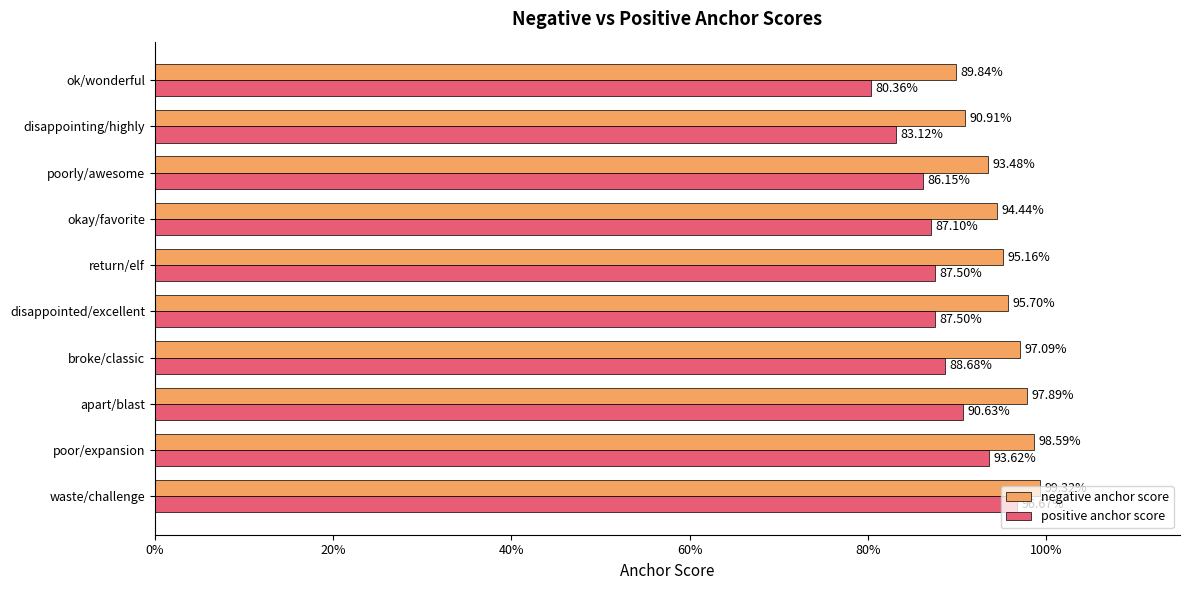

What is the difference between the second highest and second lowest values in the positive anchor score series?

0.1